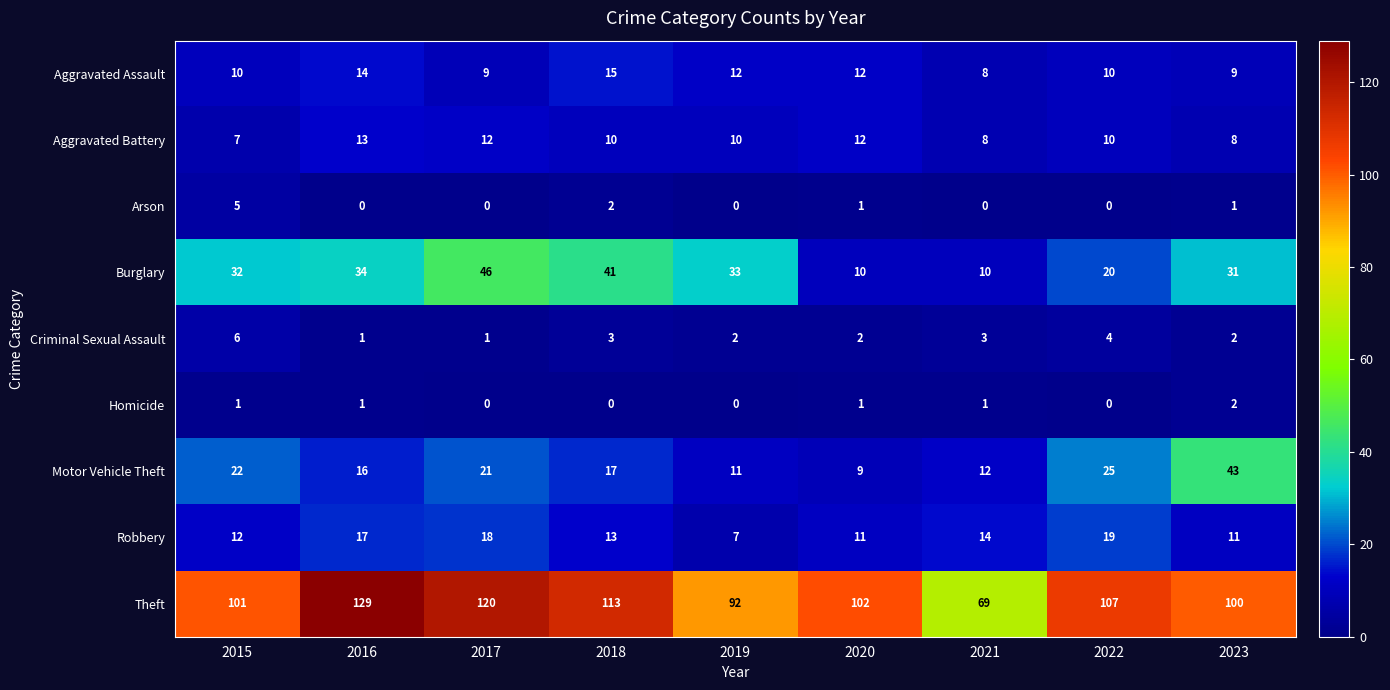

Which series changed the most between 2016 and 2017?

Burglary